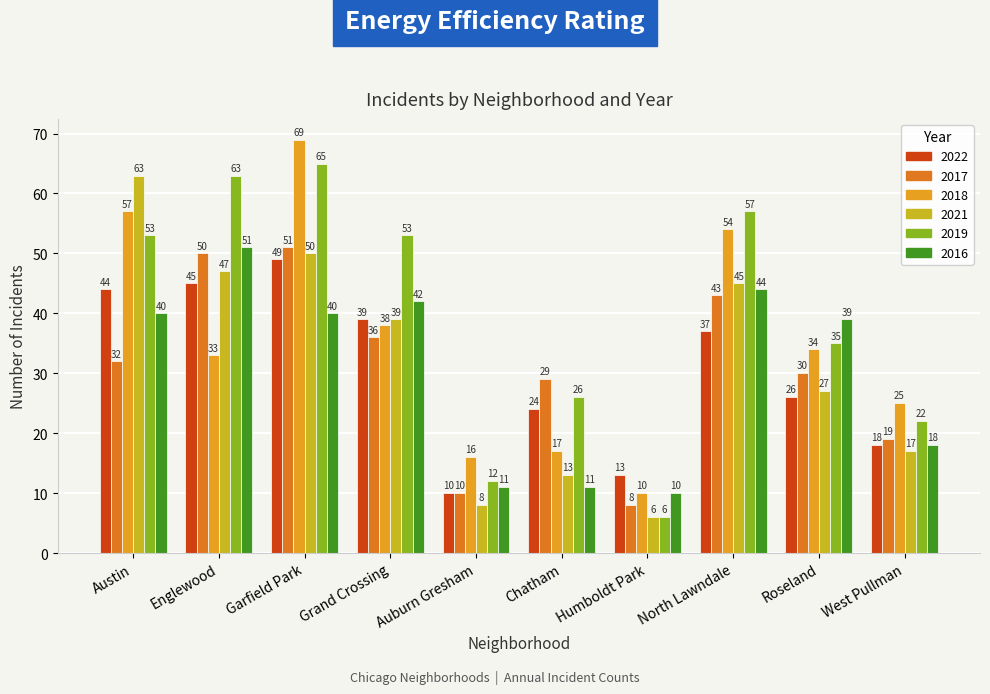

What is the label of the 3rd bar from the right?

North Lawndale